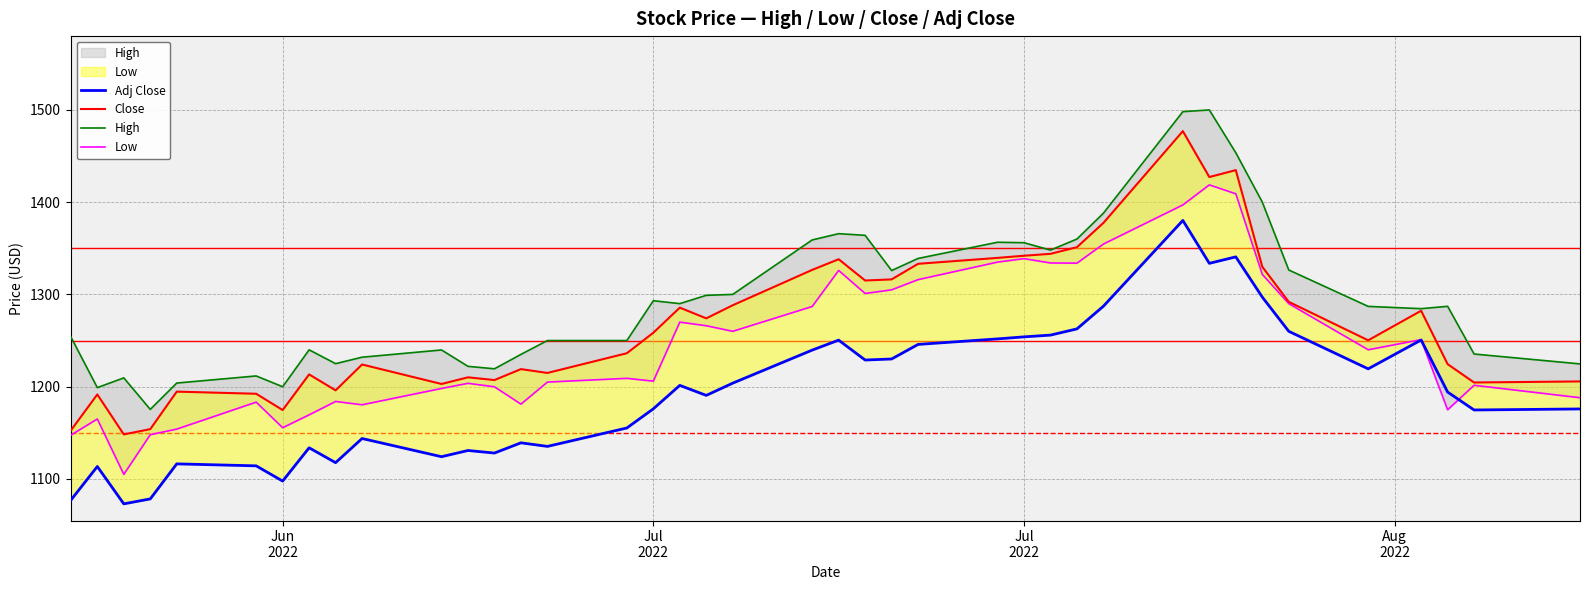

How many data points in High are above 1287?

20